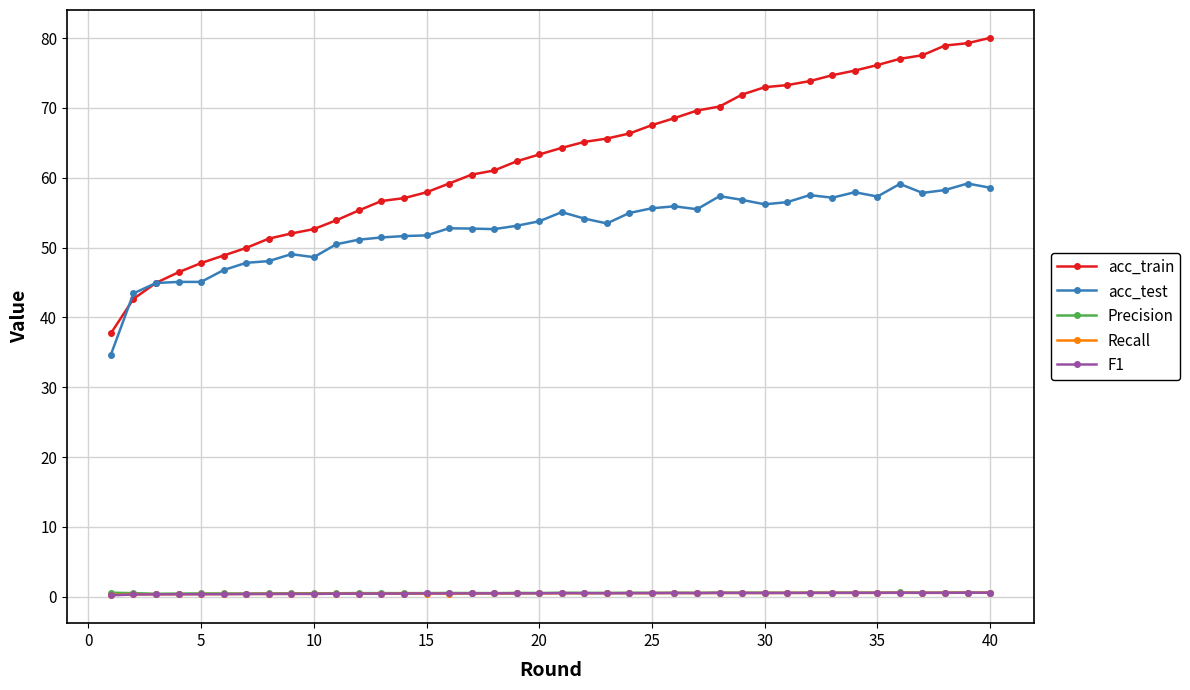

What is the maximum value for acc_test?

59.2